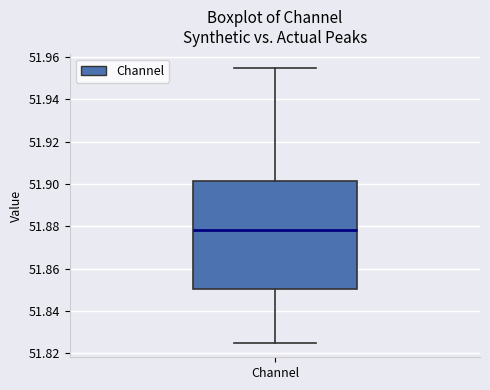

Transcribe this box plot: give where the median line is, the range the box spans, and where the two whiskers end, as read against the y-axis. The values are not printed on the chart, so give them approximately, as read against the axis.

median 51.878, box 51.850 to 51.902, whiskers 51.824 to 51.956